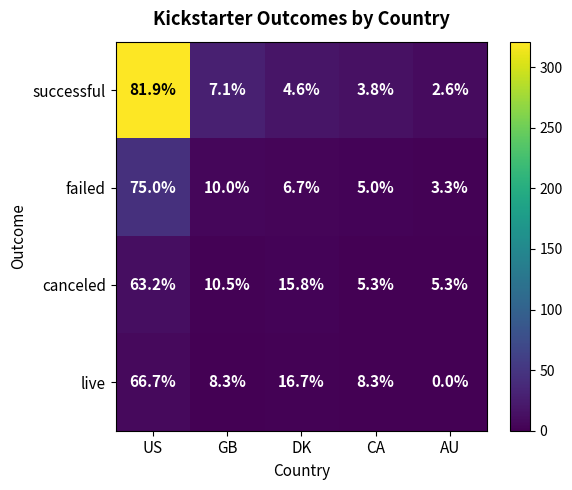

What is the greatest value displayed?

81.9